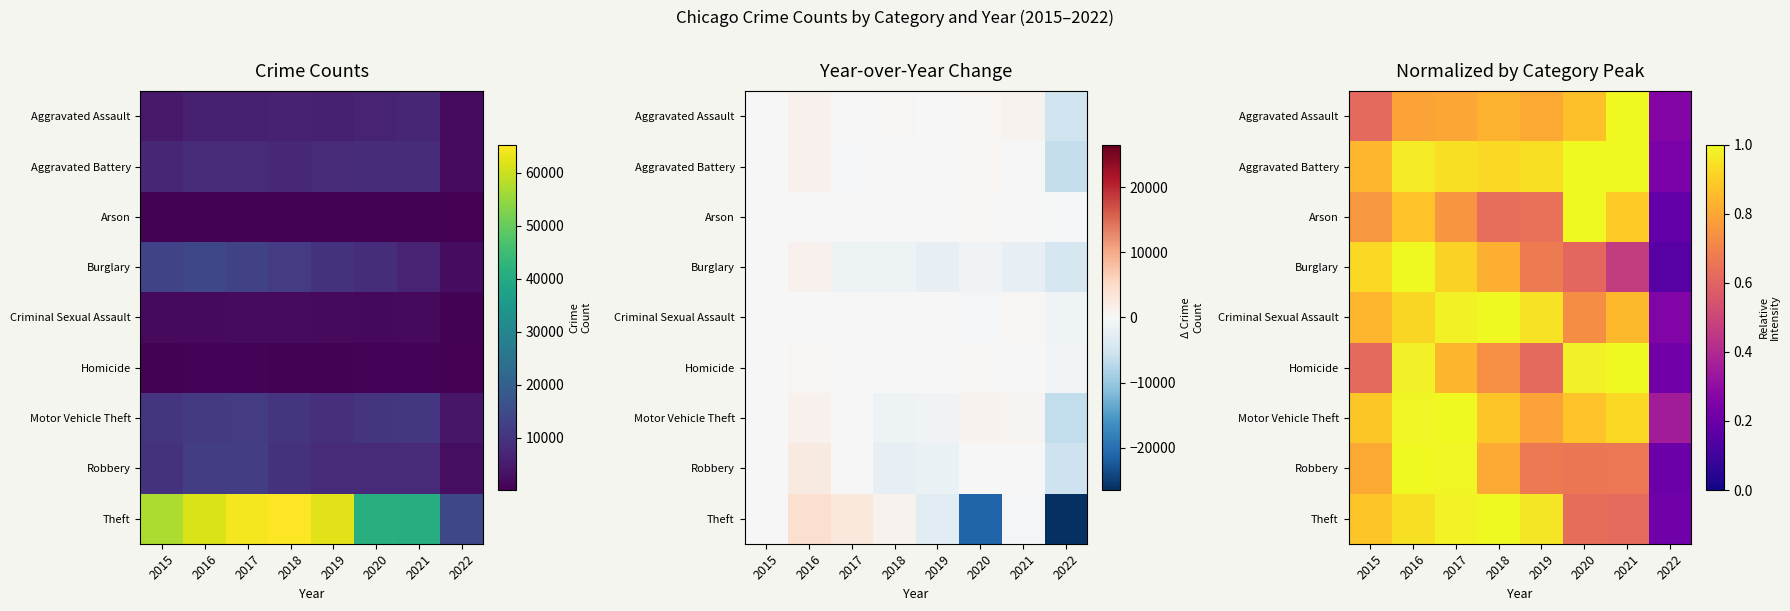

True or false: Burglary has a value of 0.4 at 2018.

False